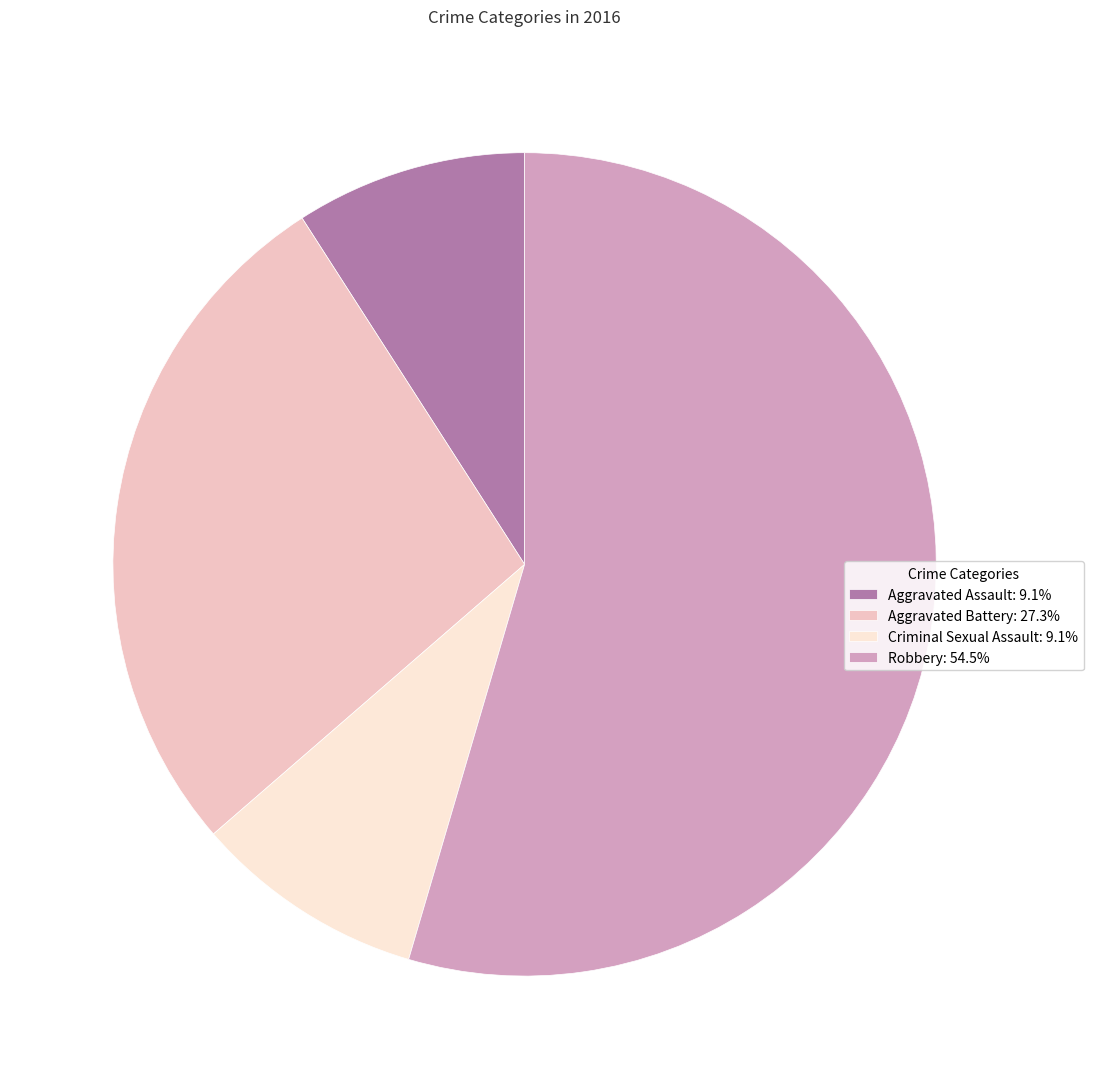

Combined, do Aggravated Assault: 9.1% and Aggravated Battery: 27.3% account for over 50%?

No